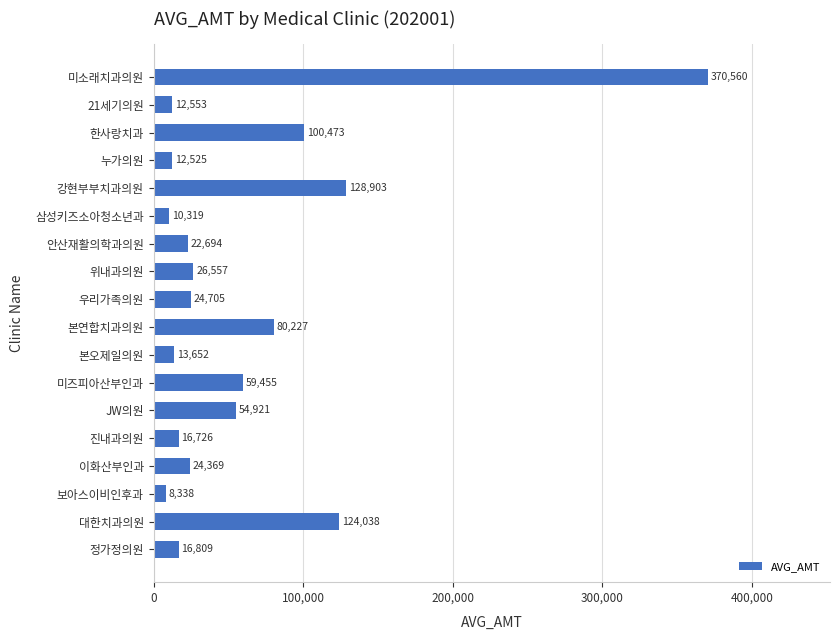

How many series are shown in this chart?

1